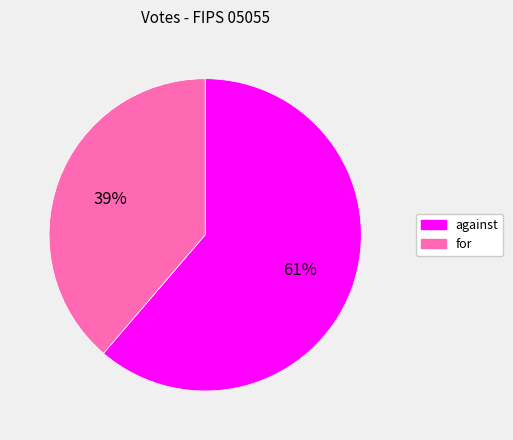

How many segments does this pie chart have?

2